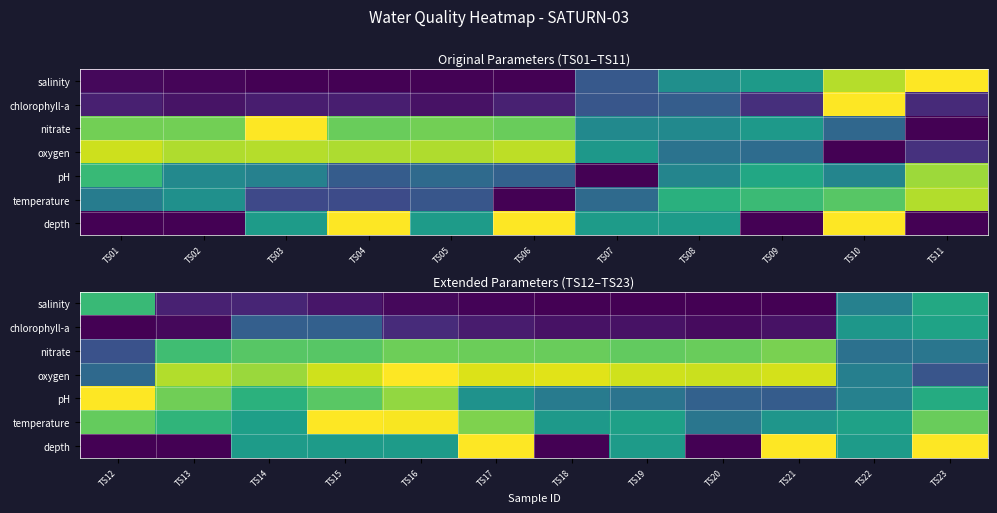

At how many categories does at least one series exceed 0?

12